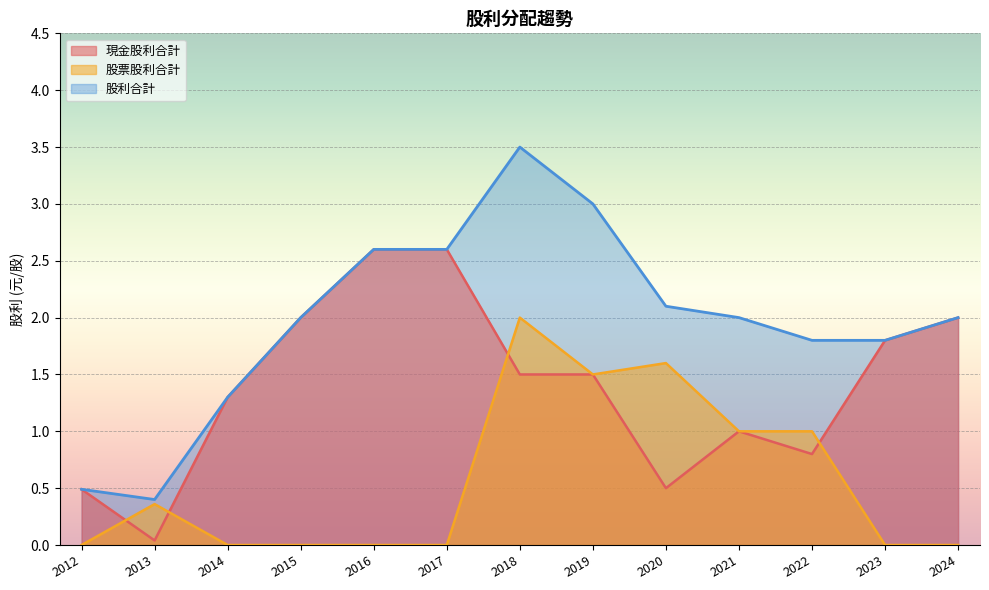

The value of 股票股利合計 at 2018 is 2.0. True or false?

True